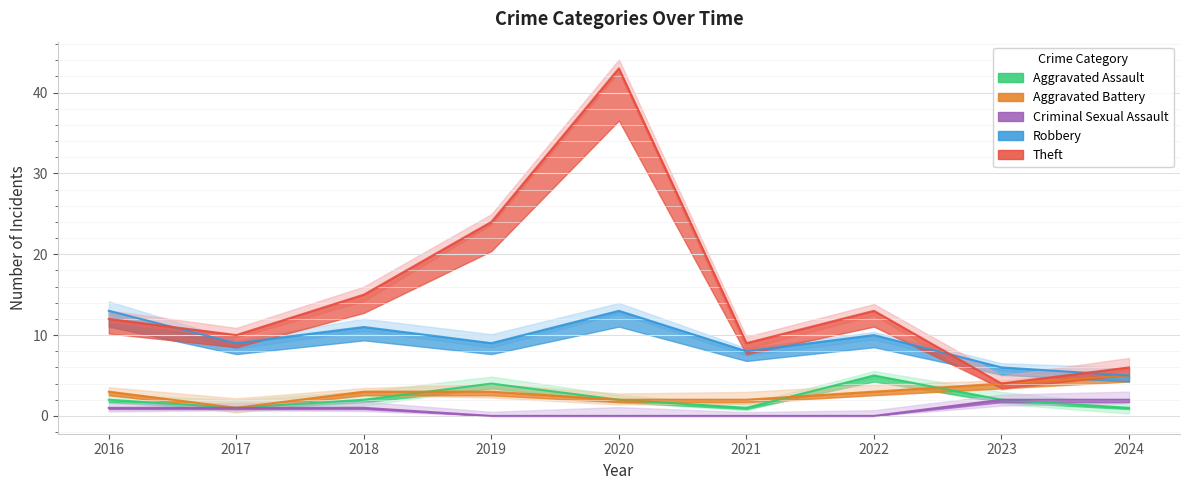

What are all the series names shown in the legend?

Aggravated Assault, Aggravated Battery, Criminal Sexual Assault, Robbery, Theft